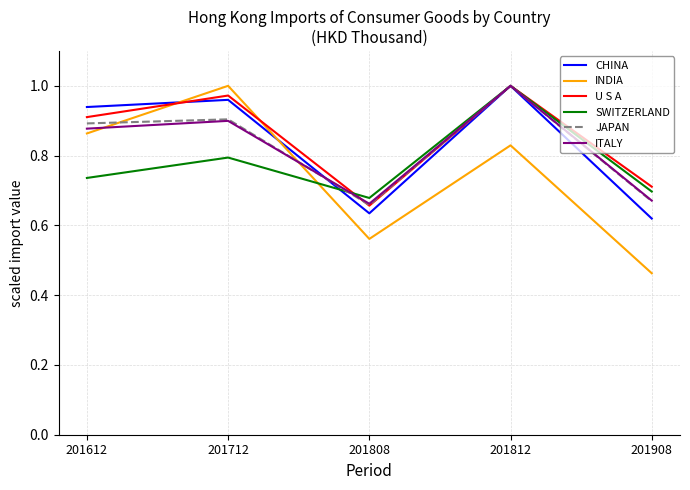

List the labels in order of INDIA value, largest first.

201712, 201612, 201812, 201808, 201908